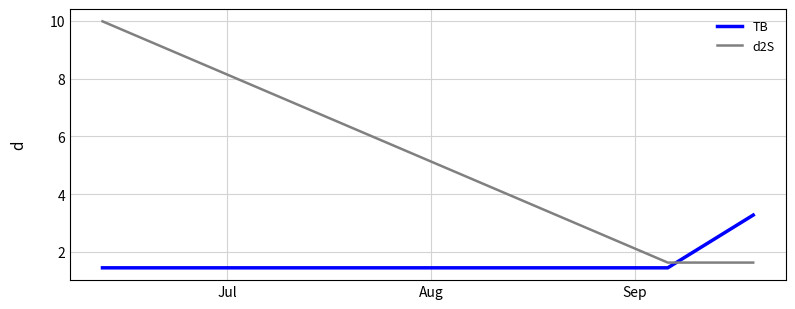

List the series in order of their overall mean, lowest first.

TB, d2S